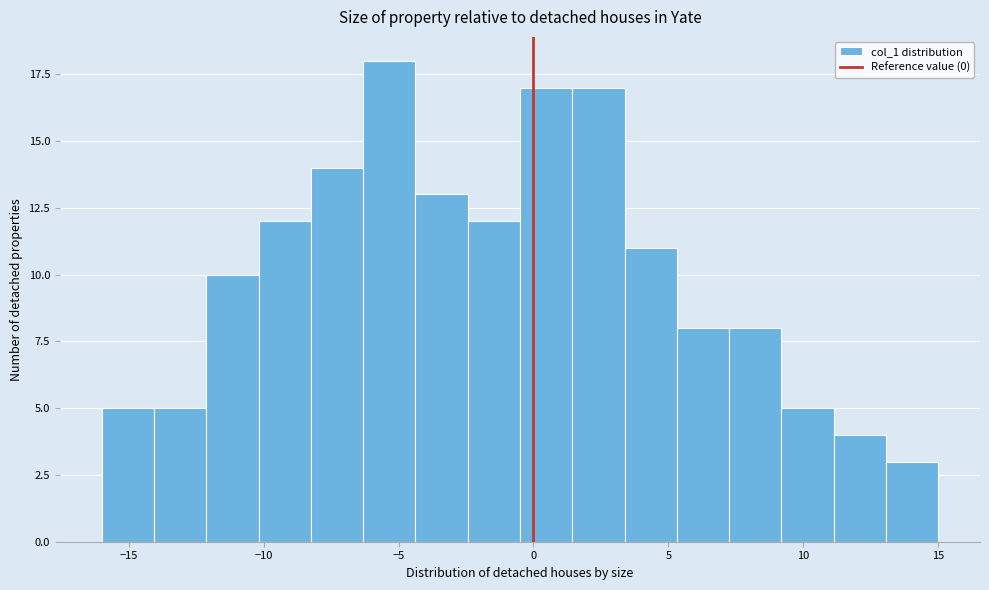

Read against the x-axis, roughly where is the centre of the tallest bar?

-5.5